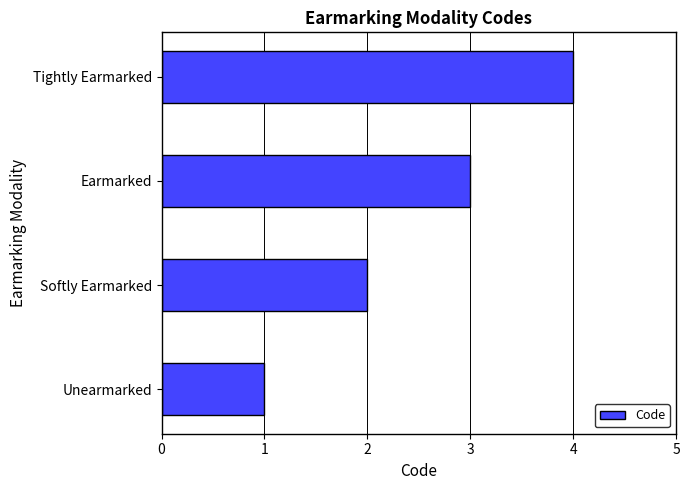

The chart shows a value of 3 at Earmarked. True or false?

True